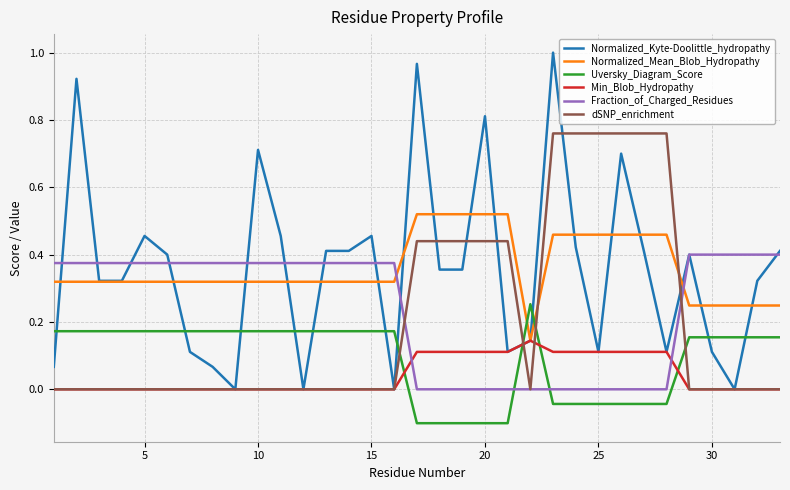

Which series has the widest spread of values?

Normalized_Kyte-Doolittle_hydropathy